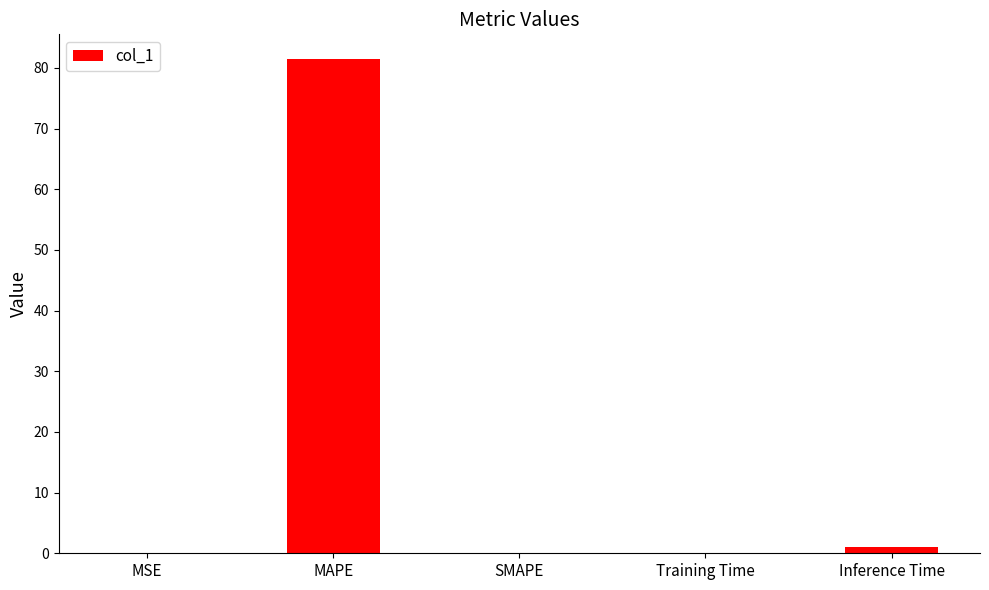

Does the chart contain stacked bars?

No